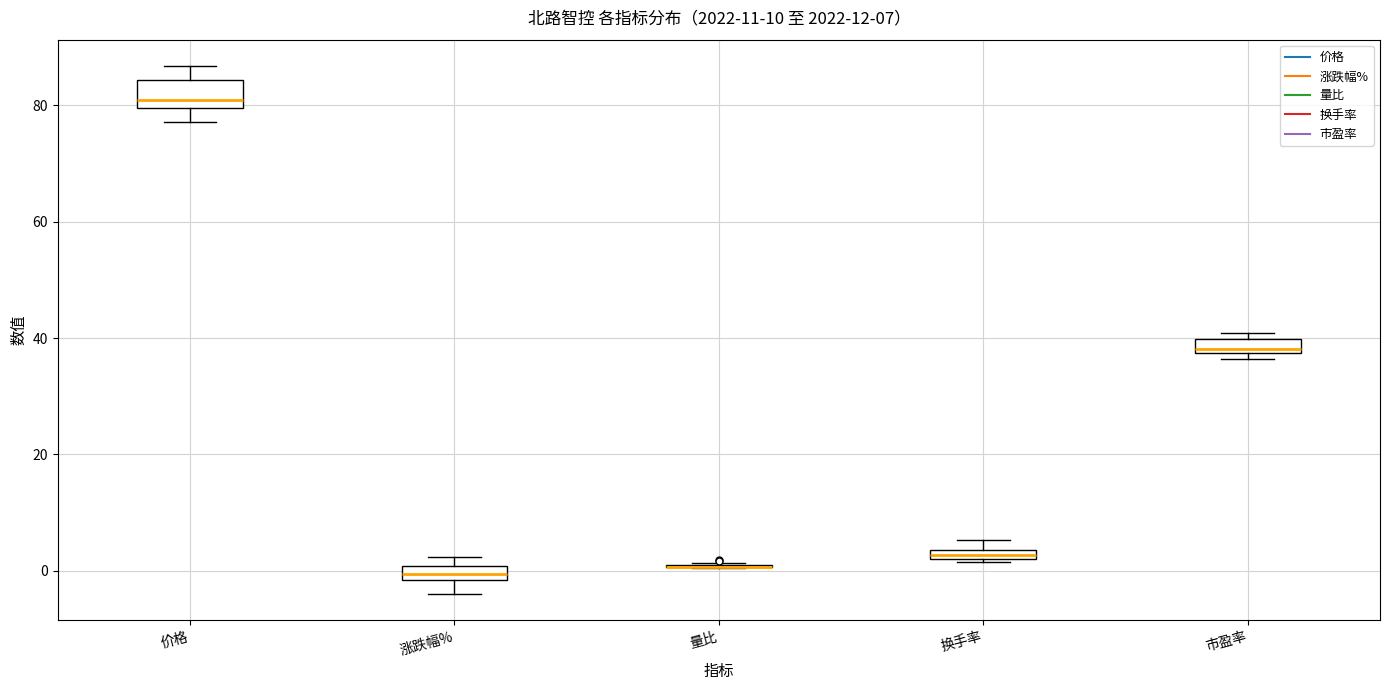

Which box is the tallest, from its lower edge to its upper edge?

价格